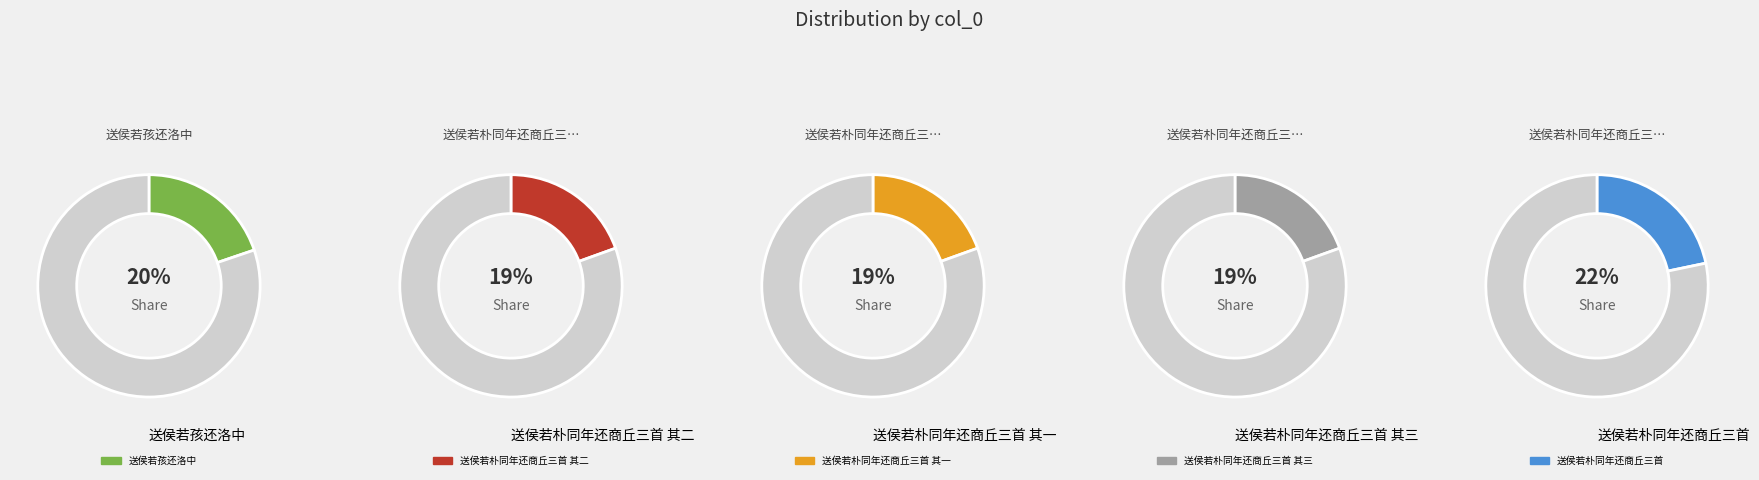

Approximately how many times larger is the value at 送侯若朴同年还商丘三首 其一 compared to 送侯若朴同年还商丘三首 其二?

1.0